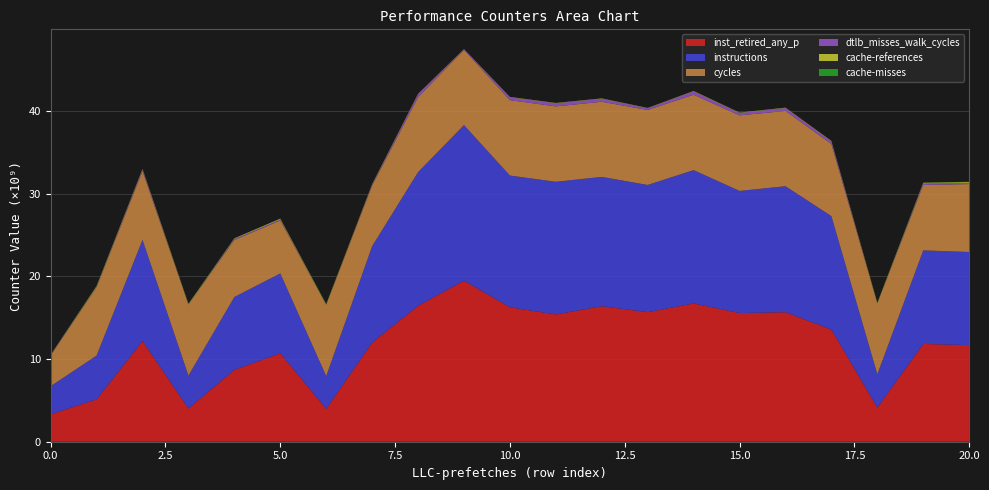

Reading left to right, extract all data points from this chart.

cache-misses: 0=6356908	1=31783645	2=12905708	3=38966823	4=10550969	5=10583351	6=39794864	7=8397603	8=11181098	9=5781199	10=12270811	11=10626182	12=11791402	13=17464694	14=10508641	15=17637529	16=14082353	17=9847975	18=43689745	19=20856609	20=34718425
cache-references: 0=37639236	1=81663601	2=76262380	3=72922050	4=73310867	5=94834467	6=72136067	7=63112736	8=43371721	9=15512401	10=42739095	11=41830937	12=45960393	13=32452662	14=47427470	15=42477309	16=44567167	17=55854644	18=58528022	19=91842849	20=102358789
dtlb_misses_walk_cycles: 0=57750322	1=49094508	2=182825220	3=3285456	4=120290278	5=116312316	6=3239734	7=108241777	8=354367357	9=88363442	10=340561521	11=366759376	12=355271941	13=201133482	14=403054476	15=284464398	16=349175044	17=313912762	18=3002898	19=173282749	20=141161047
inst_retired_any_p: 0=3317892333	1=5116814510	2=12161712472	3=4011820906	4=8693264043	5=10679467464	6=3974667643	7=11990309783	8=16430468534	9=19472616961	10=16252498531	11=15387494647	12=16383580499	13=15661945612	14=16718200733	15=15553610763	16=15664175810	17=13553804552	18=4119407963	19=11823304044	20=11677385059
instructions: 0=3398454404	1=5297853423	2=12249631043	3=3987891549	4=8805635713	5=9671269312	6=3962443979	7=11654053809	8=16165292894	9=18808685812	10=15931668177	11=16041017988	12=15637675072	13=15382967143	14=16122430061	15=14769645194	16=15229765322	17=13721816215	18=4045189413	19=11312119804	20=11262773002
cycles: 0=3691870229	1=8260032822	2=8297113131	3=8569395571	4=6893791374	5=6404310946	6=8591011143	7=7326762752	8=9057016833	9=9094575755	10=9113136491	11=9113629979	12=9080847832	13=9067660942	14=9111606885	15=9133422089	16=9098698002	17=8717594931	18=8544782091	19=7909853273	20=8211493693